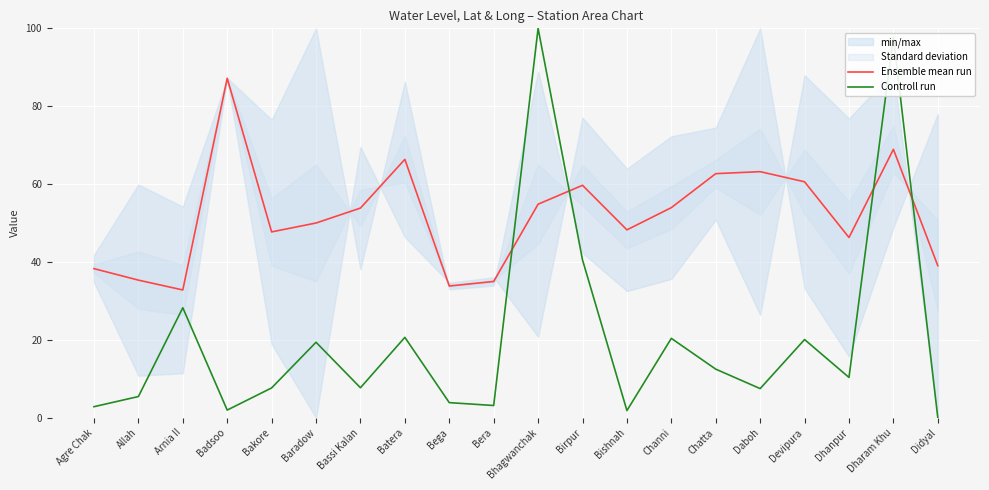

How many values in the Ensemble mean run series are below 53?

10